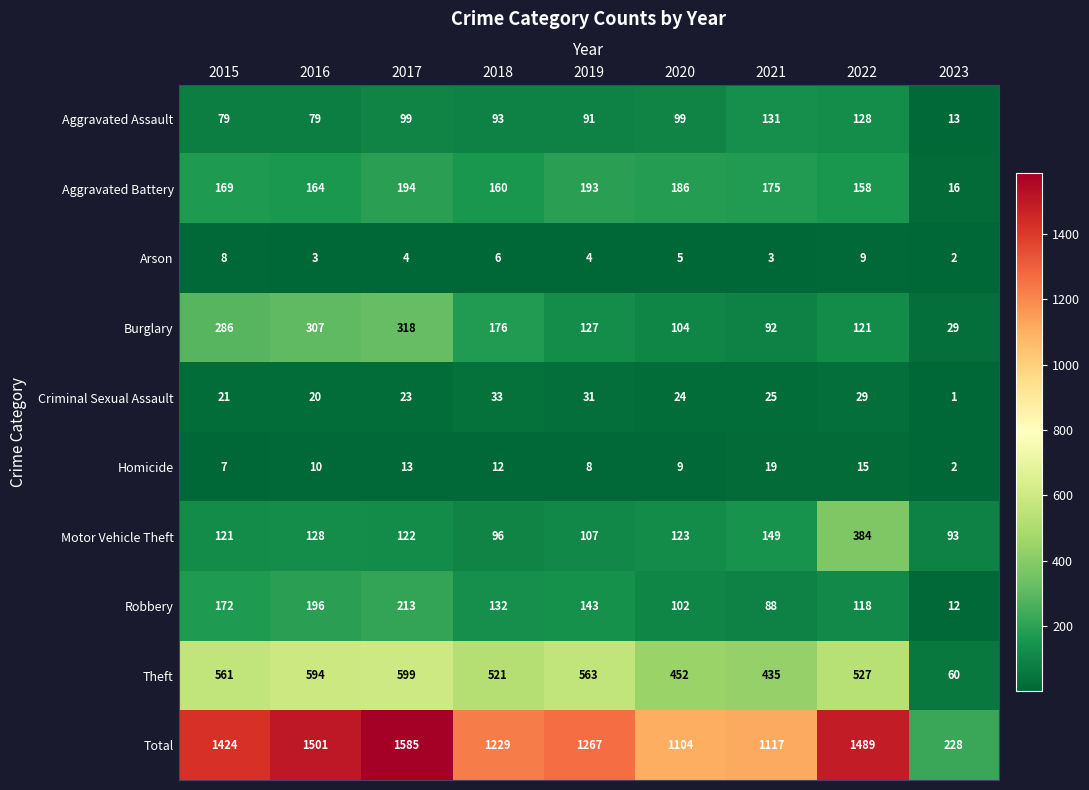

The value of Motor Vehicle Theft at 2020 is 123. True or false?

True